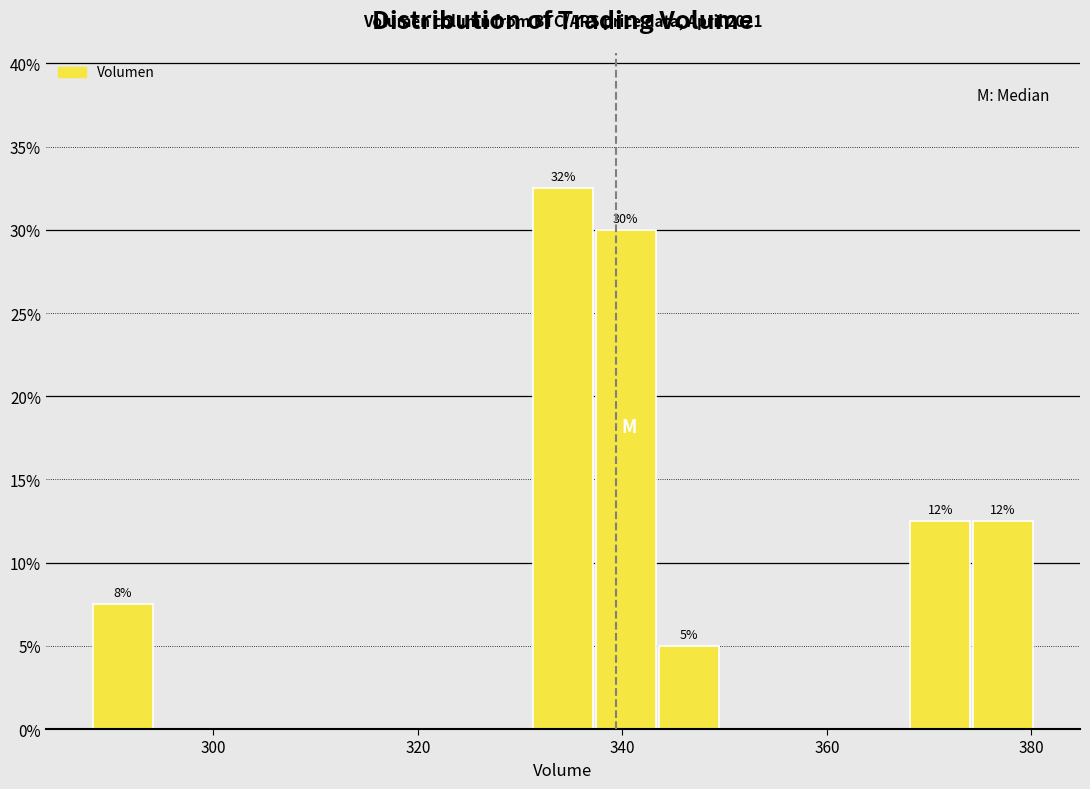

Read against the x-axis, roughly where is the centre of the tallest bar?

334